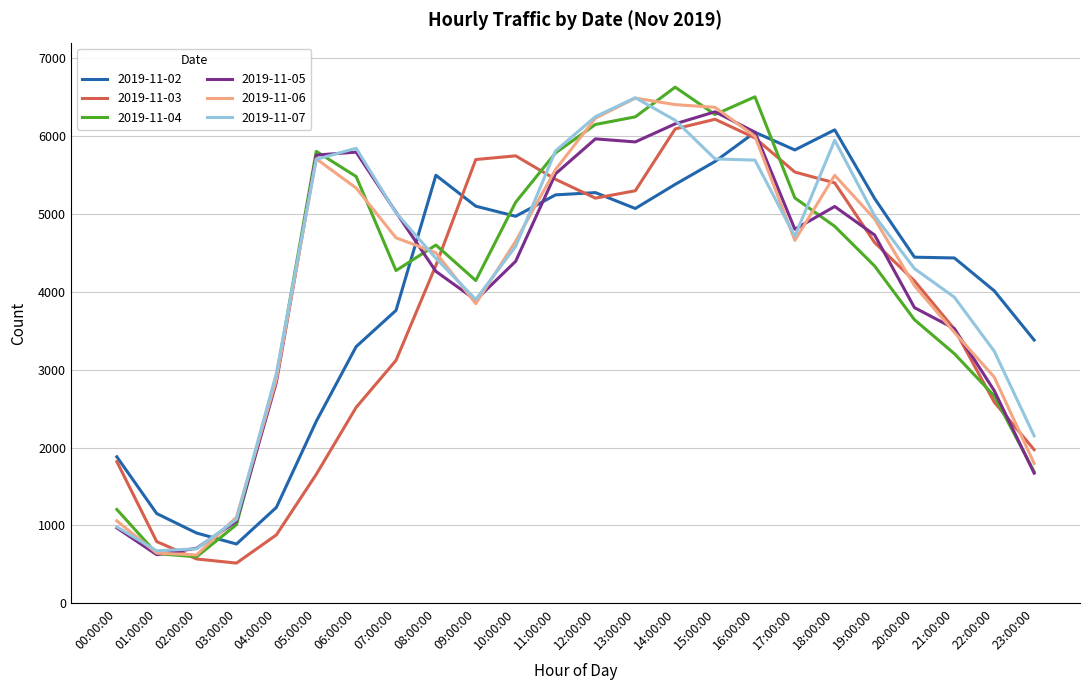

What is the spread (max minus min) of values at 03:00:00?

589